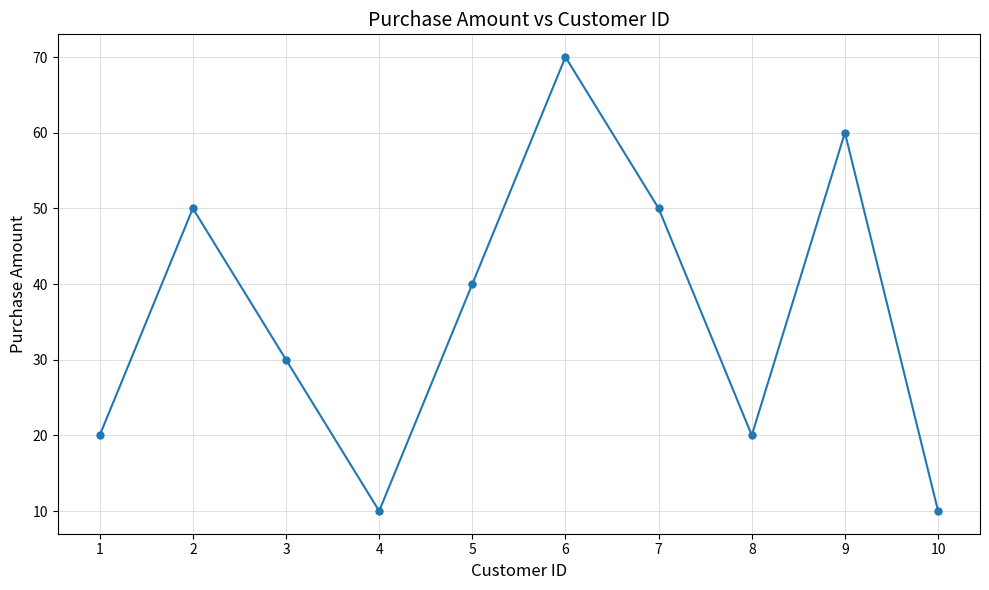

At which category does the data reach its first local valley?

4